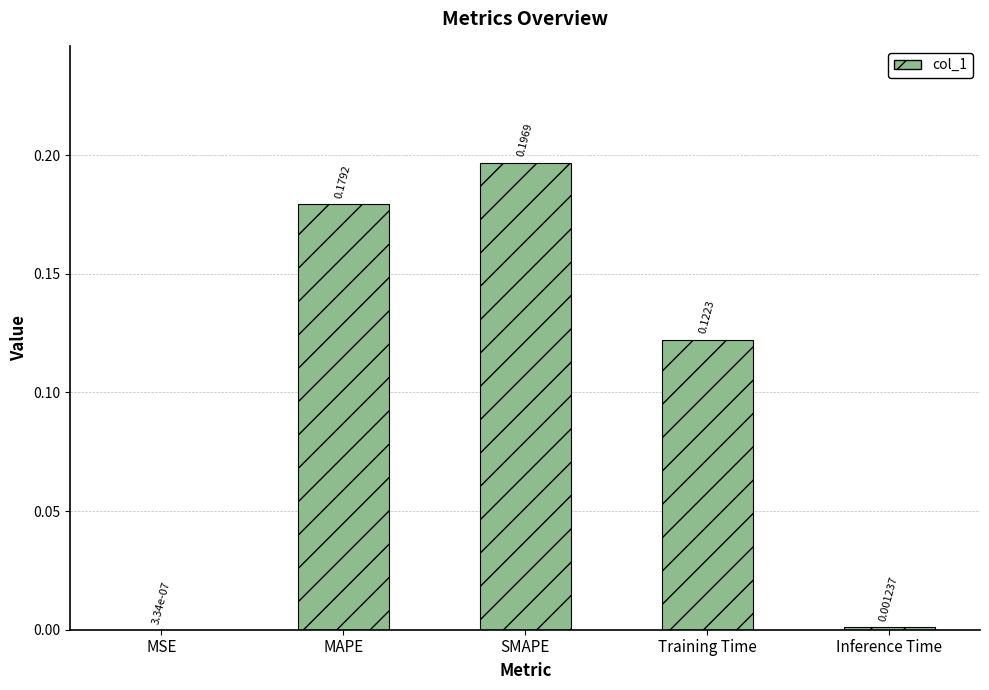

Which label corresponds to the largest value in the chart?

SMAPE